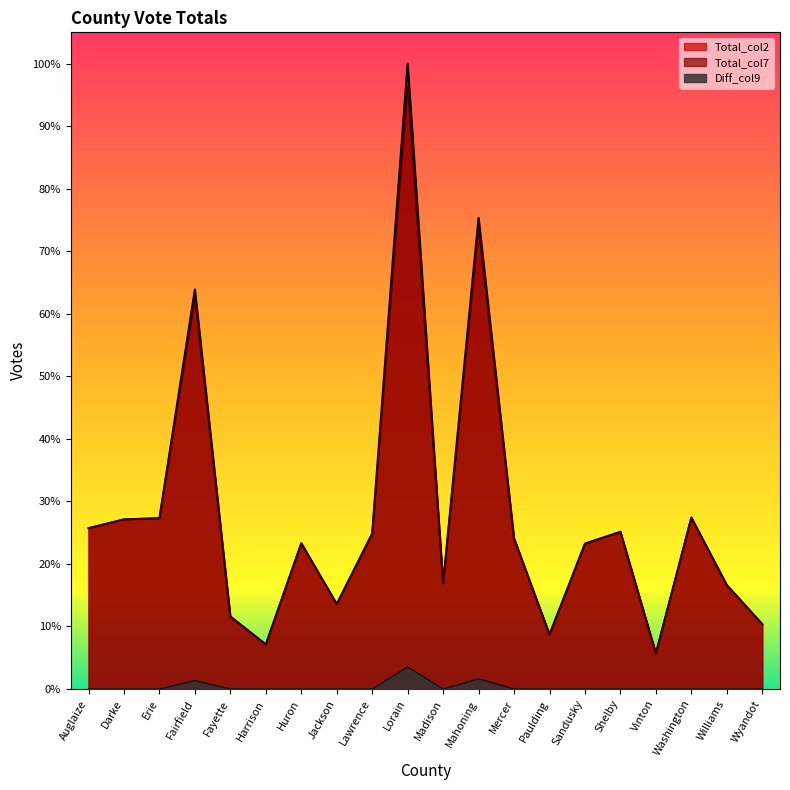

Does the chart display data point markers on the line(s)?

No